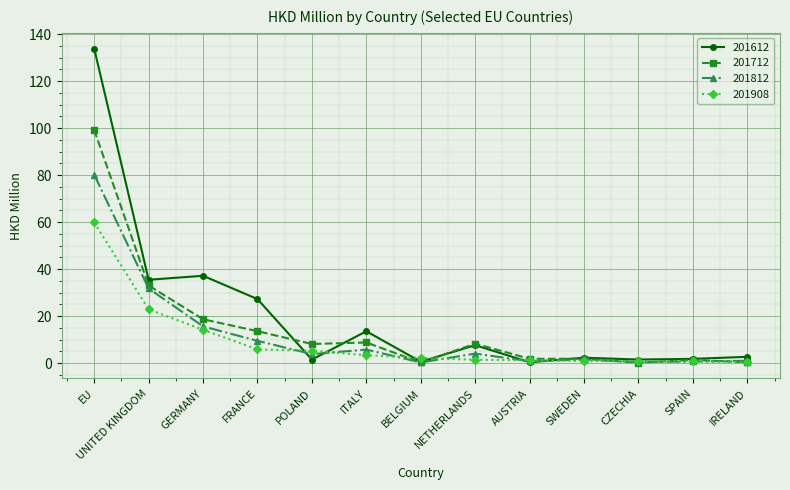

Which series has the widest spread of values?

201612